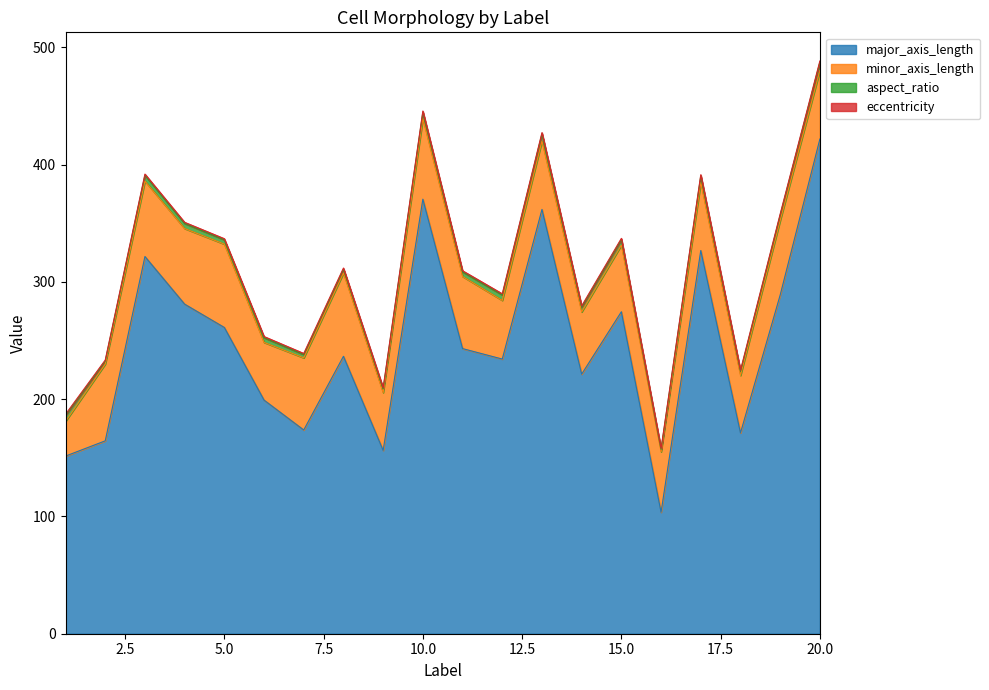

At which category does the chart reach its peak across all series?

20